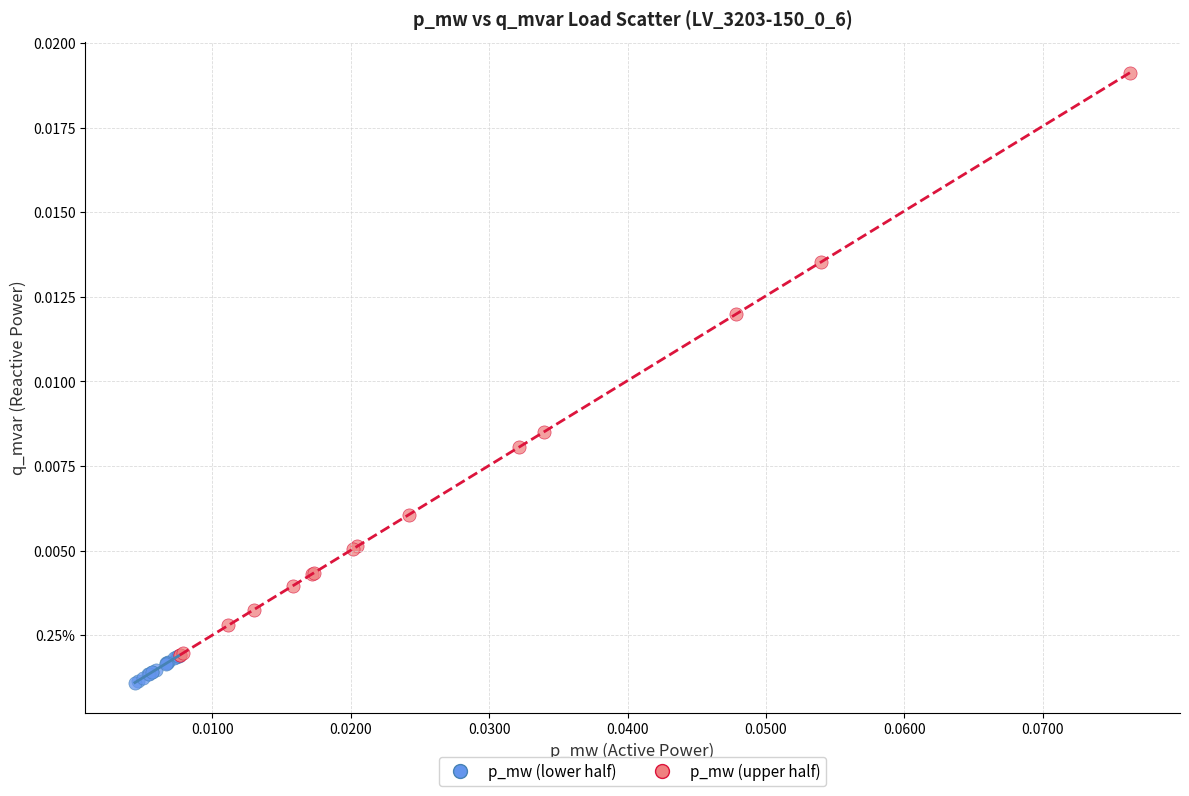

What are all the series names shown in the legend?

p_mw (lower half), p_mw (upper half)